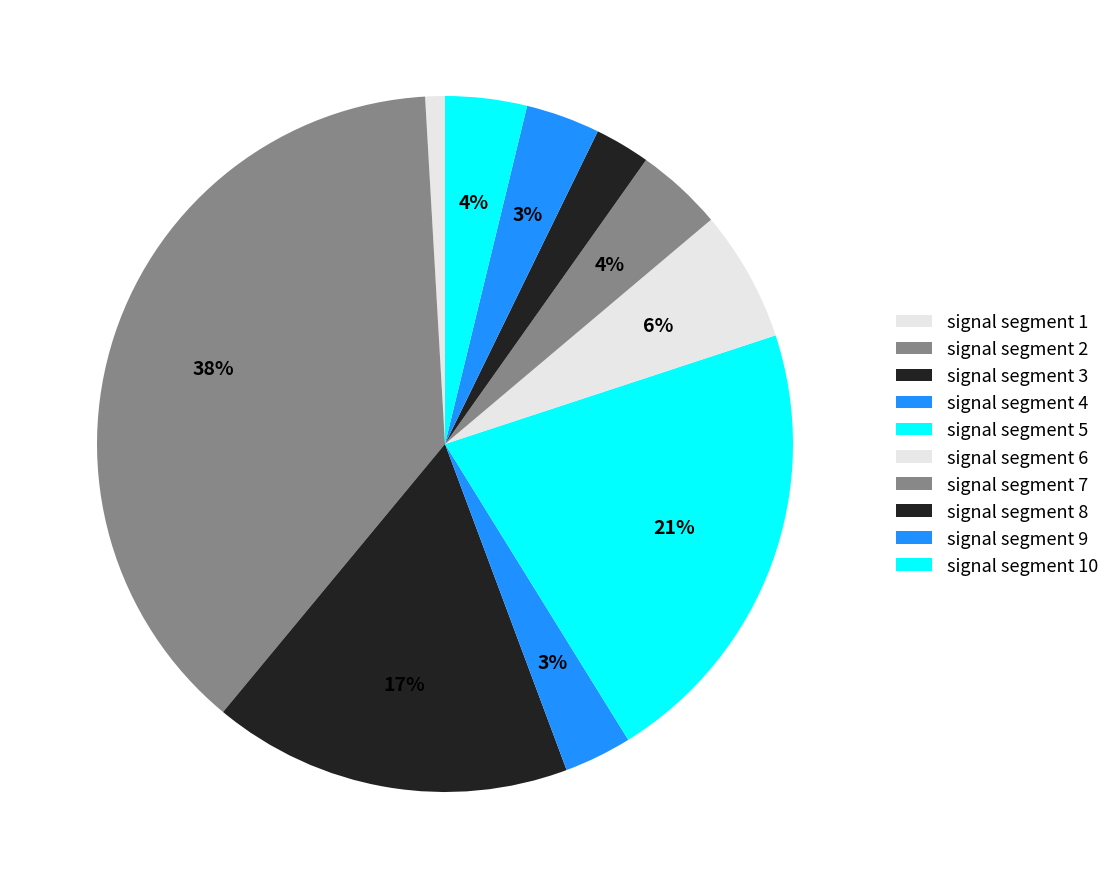

How many segments does this pie chart have?

10